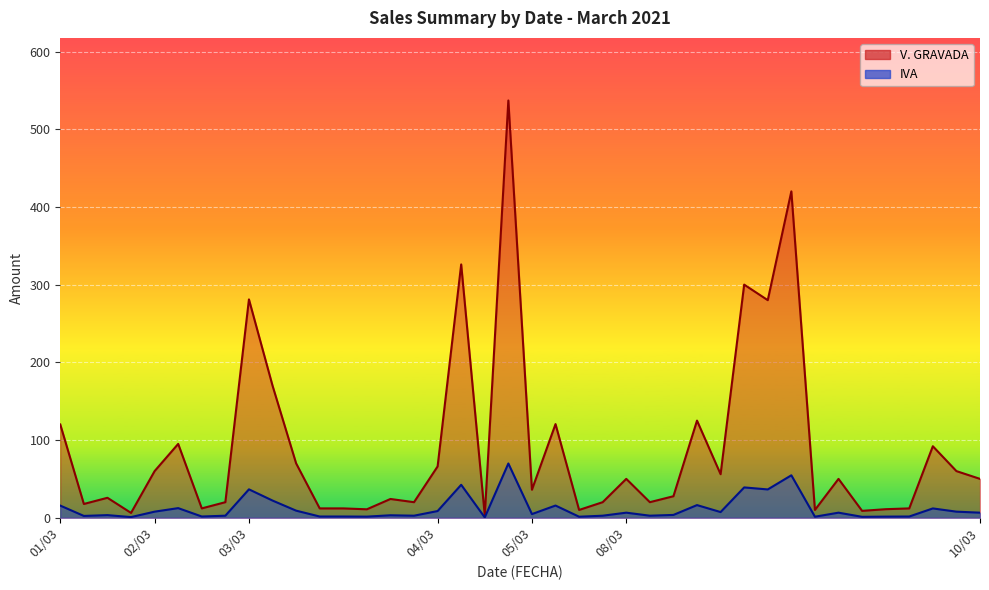

At which category does V. GRAVADA reach its first local valley?

01/03